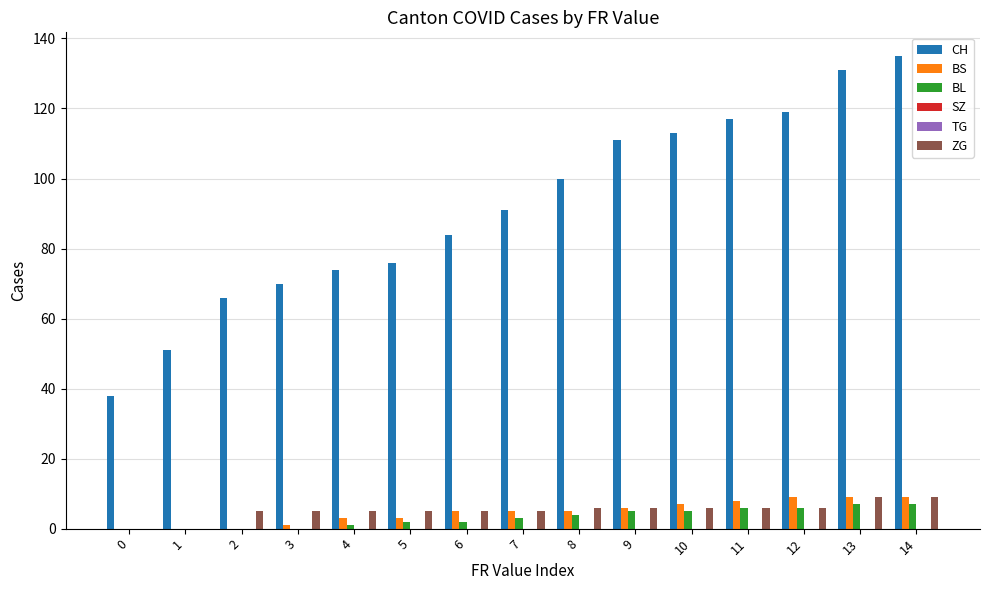

What value does the CH series have at 12, to the nearest 5?

120